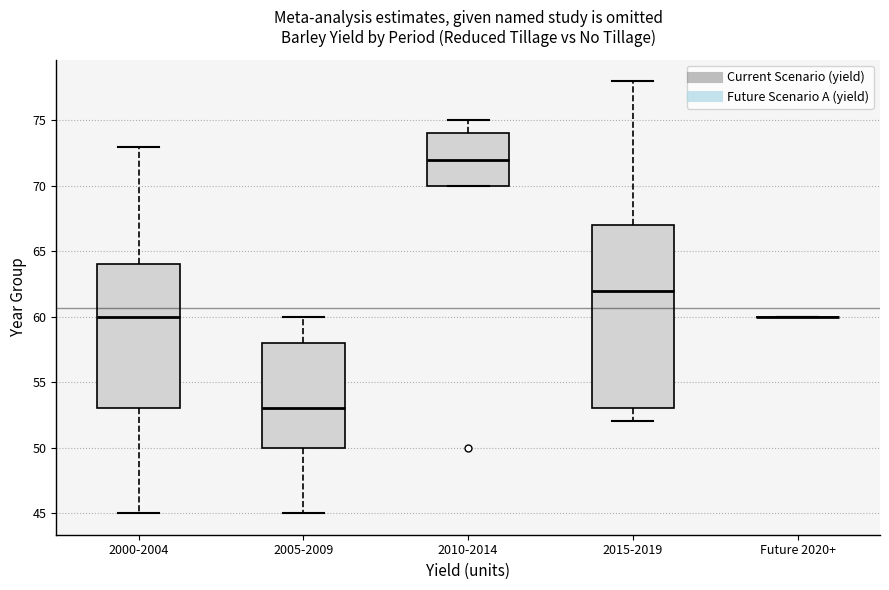

Comparing the boxes themselves (not the whiskers), which one is the tallest?

2015-2019